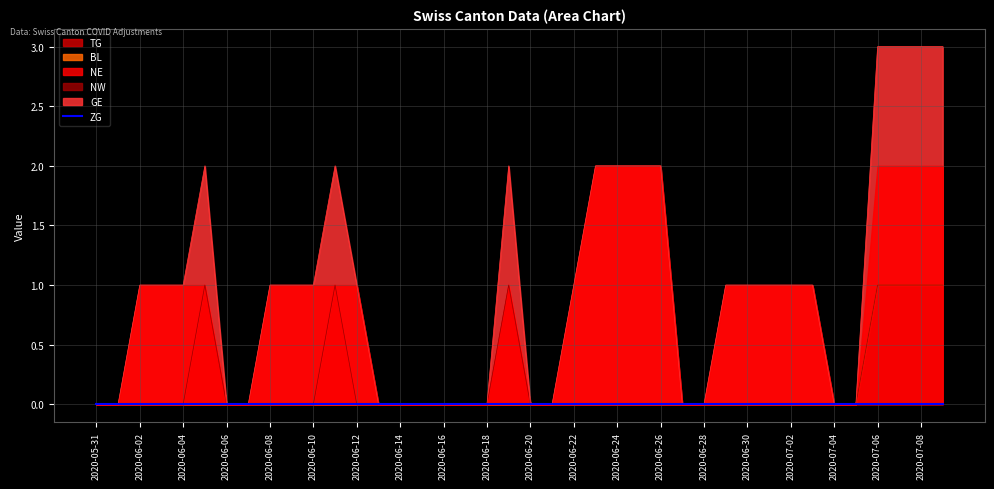

Reading left to right, what are all the values shown in this chart?

TG: 2020-05-31=0	2020-06-01=0	2020-06-02=0	2020-06-03=0	2020-06-04=0	2020-06-05=0	2020-06-06=0	2020-06-07=0	2020-06-08=0	2020-06-09=0	2020-06-10=0	2020-06-11=0	2020-06-12=0	2020-06-13=0	2020-06-14=0	2020-06-15=0	2020-06-16=0	2020-06-17=0	2020-06-18=0	2020-06-19=0	2020-06-20=0	2020-06-21=0	2020-06-22=0	2020-06-23=0	2020-06-24=0	2020-06-25=0	2020-06-26=0	2020-06-27=0	2020-06-28=0	2020-06-29=0	2020-06-30=0	2020-07-01=0	2020-07-02=0	2020-07-03=0	2020-07-04=0	2020-07-05=0	2020-07-06=1	2020-07-07=1	2020-07-08=1	2020-07-09=1
BL: 2020-05-31=0	2020-06-01=0	2020-06-02=0	2020-06-03=0	2020-06-04=0	2020-06-05=0	2020-06-06=0	2020-06-07=0	2020-06-08=0	2020-06-09=0	2020-06-10=0	2020-06-11=0	2020-06-12=0	2020-06-13=0	2020-06-14=0	2020-06-15=0	2020-06-16=0	2020-06-17=0	2020-06-18=0	2020-06-19=0	2020-06-20=0	2020-06-21=0	2020-06-22=0	2020-06-23=0	2020-06-24=0	2020-06-25=0	2020-06-26=0	2020-06-27=0	2020-06-28=0	2020-06-29=0	2020-06-30=0	2020-07-01=0	2020-07-02=0	2020-07-03=0	2020-07-04=0	2020-07-05=0	2020-07-06=0	2020-07-07=0	2020-07-08=0	2020-07-09=0
NE: 2020-05-31=0	2020-06-01=0	2020-06-02=0	2020-06-03=0	2020-06-04=0	2020-06-05=1	2020-06-06=0	2020-06-07=0	2020-06-08=0	2020-06-09=0	2020-06-10=0	2020-06-11=1	2020-06-12=0	2020-06-13=0	2020-06-14=0	2020-06-15=0	2020-06-16=0	2020-06-17=0	2020-06-18=0	2020-06-19=1	2020-06-20=0	2020-06-21=0	2020-06-22=0	2020-06-23=0	2020-06-24=0	2020-06-25=0	2020-06-26=0	2020-06-27=0	2020-06-28=0	2020-06-29=0	2020-06-30=0	2020-07-01=0	2020-07-02=0	2020-07-03=0	2020-07-04=0	2020-07-05=0	2020-07-06=0	2020-07-07=0	2020-07-08=0	2020-07-09=0
NW: 2020-05-31=0	2020-06-01=0	2020-06-02=0	2020-06-03=0	2020-06-04=0	2020-06-05=0	2020-06-06=0	2020-06-07=0	2020-06-08=0	2020-06-09=0	2020-06-10=0	2020-06-11=0	2020-06-12=0	2020-06-13=0	2020-06-14=0	2020-06-15=0	2020-06-16=0	2020-06-17=0	2020-06-18=0	2020-06-19=0	2020-06-20=0	2020-06-21=0	2020-06-22=0	2020-06-23=0	2020-06-24=0	2020-06-25=0	2020-06-26=0	2020-06-27=0	2020-06-28=0	2020-06-29=0	2020-06-30=0	2020-07-01=0	2020-07-02=0	2020-07-03=0	2020-07-04=0	2020-07-05=0	2020-07-06=0	2020-07-07=0	2020-07-08=0	2020-07-09=0
GE: 2020-05-31=0	2020-06-01=0	2020-06-02=1	2020-06-03=1	2020-06-04=1	2020-06-05=1	2020-06-06=0	2020-06-07=0	2020-06-08=1	2020-06-09=1	2020-06-10=1	2020-06-11=1	2020-06-12=1	2020-06-13=0	2020-06-14=0	2020-06-15=0	2020-06-16=0	2020-06-17=0	2020-06-18=0	2020-06-19=1	2020-06-20=0	2020-06-21=0	2020-06-22=1	2020-06-23=2	2020-06-24=2	2020-06-25=2	2020-06-26=2	2020-06-27=0	2020-06-28=0	2020-06-29=1	2020-06-30=1	2020-07-01=1	2020-07-02=1	2020-07-03=1	2020-07-04=0	2020-07-05=0	2020-07-06=2	2020-07-07=2	2020-07-08=2	2020-07-09=2
ZG: 2020-05-31=0	2020-06-01=0	2020-06-02=0	2020-06-03=0	2020-06-04=0	2020-06-05=0	2020-06-06=0	2020-06-07=0	2020-06-08=0	2020-06-09=0	2020-06-10=0	2020-06-11=0	2020-06-12=0	2020-06-13=0	2020-06-14=0	2020-06-15=0	2020-06-16=0	2020-06-17=0	2020-06-18=0	2020-06-19=0	2020-06-20=0	2020-06-21=0	2020-06-22=0	2020-06-23=0	2020-06-24=0	2020-06-25=0	2020-06-26=0	2020-06-27=0	2020-06-28=0	2020-06-29=0	2020-06-30=0	2020-07-01=0	2020-07-02=0	2020-07-03=0	2020-07-04=0	2020-07-05=0	2020-07-06=0	2020-07-07=0	2020-07-08=0	2020-07-09=0